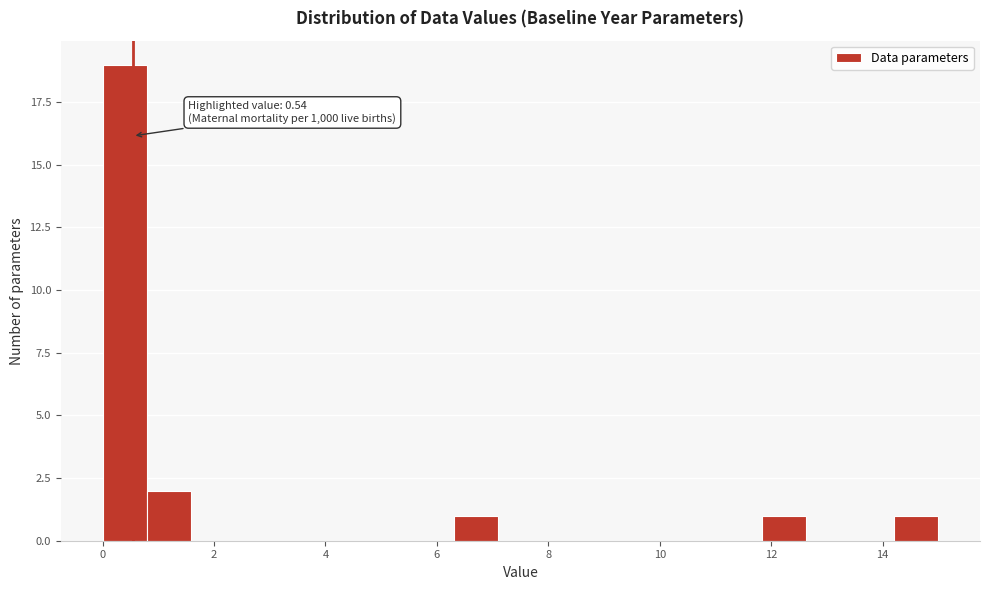

Read against the x-axis, roughly where is the centre of the tallest bar?

0.4